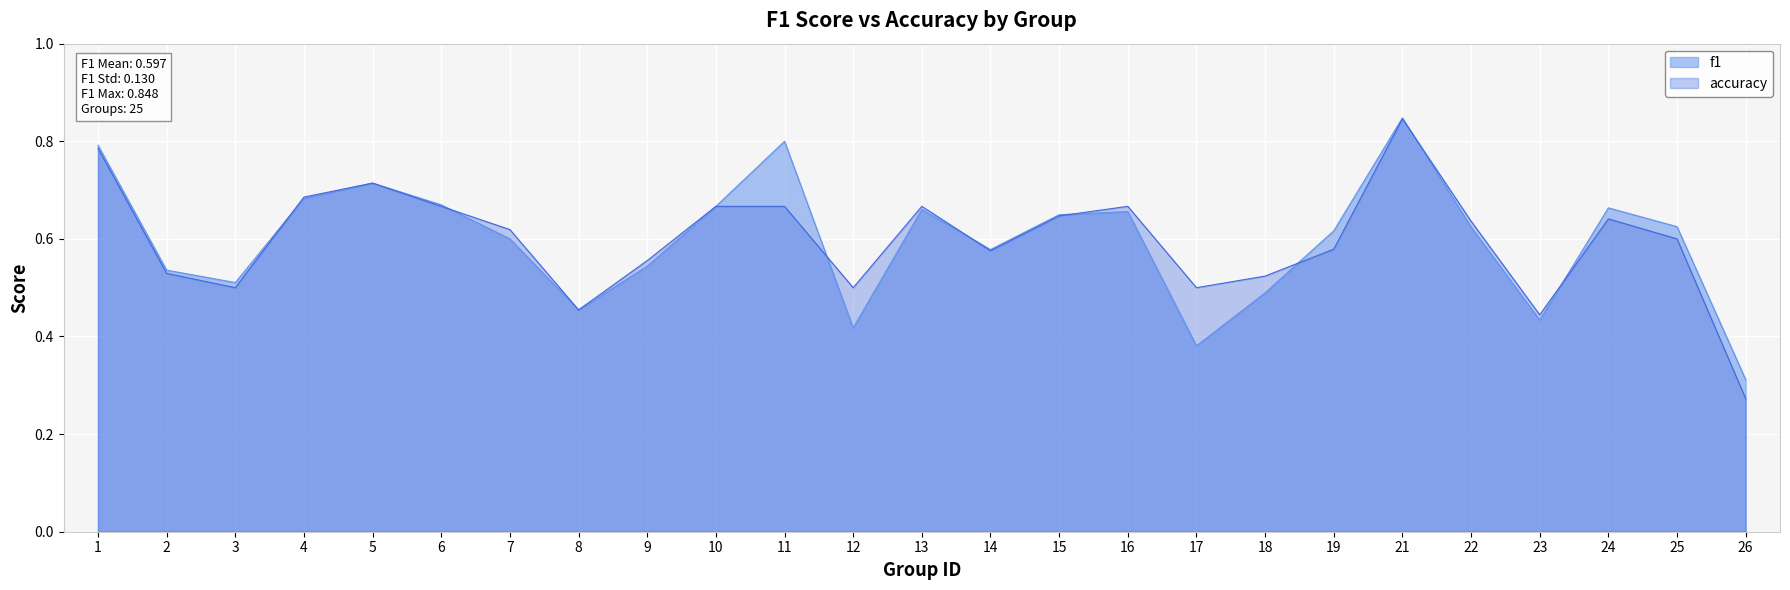

At how many categories does at least one series exceed 0?

25